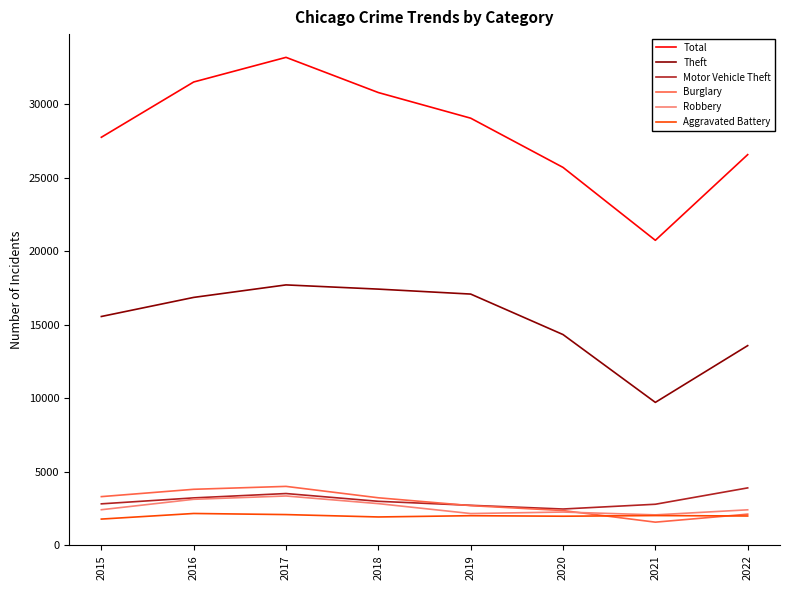

The value of Theft at 2022 is 13572. True or false?

True